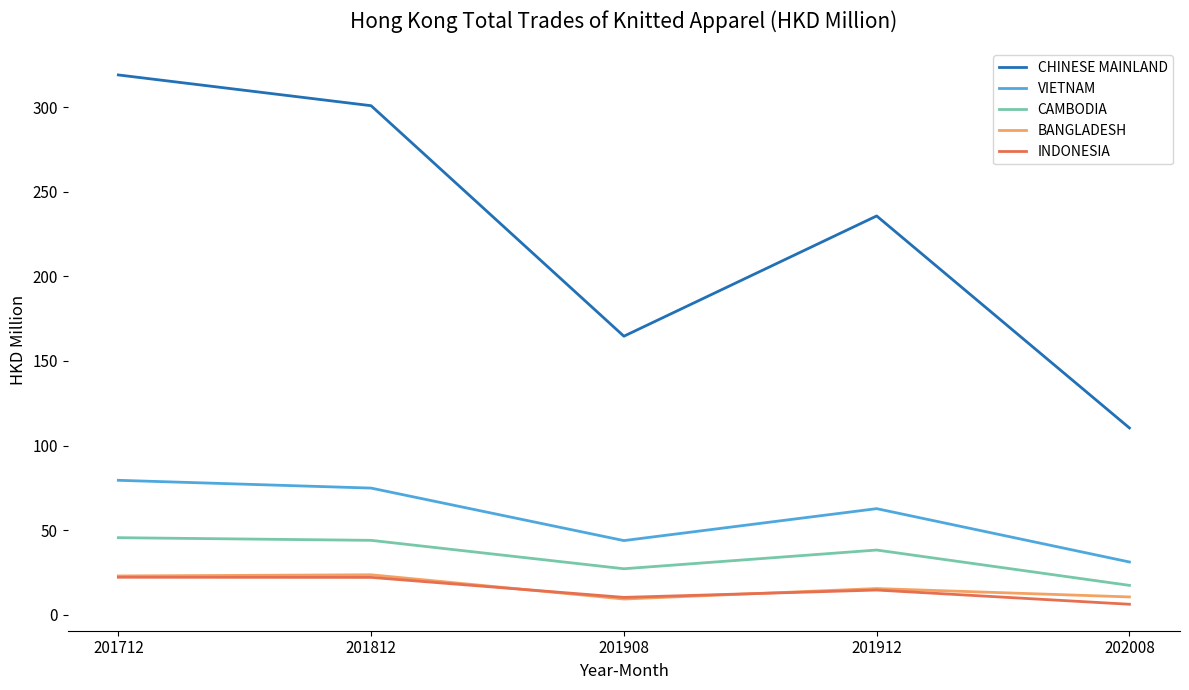

The CAMBODIA series shows 45.6 at 201712. True or false?

True